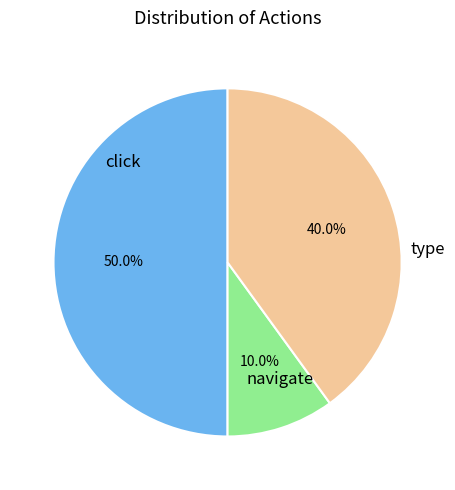

To the nearest percent, what percentage of the pie is navigate?

10%